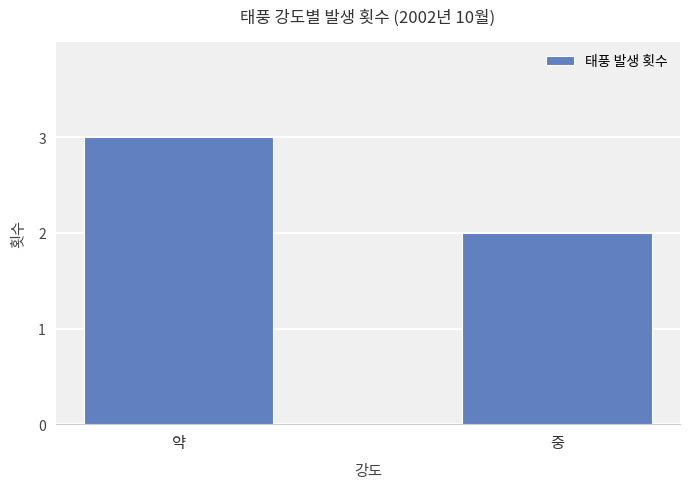

What is the smallest value displayed?

2